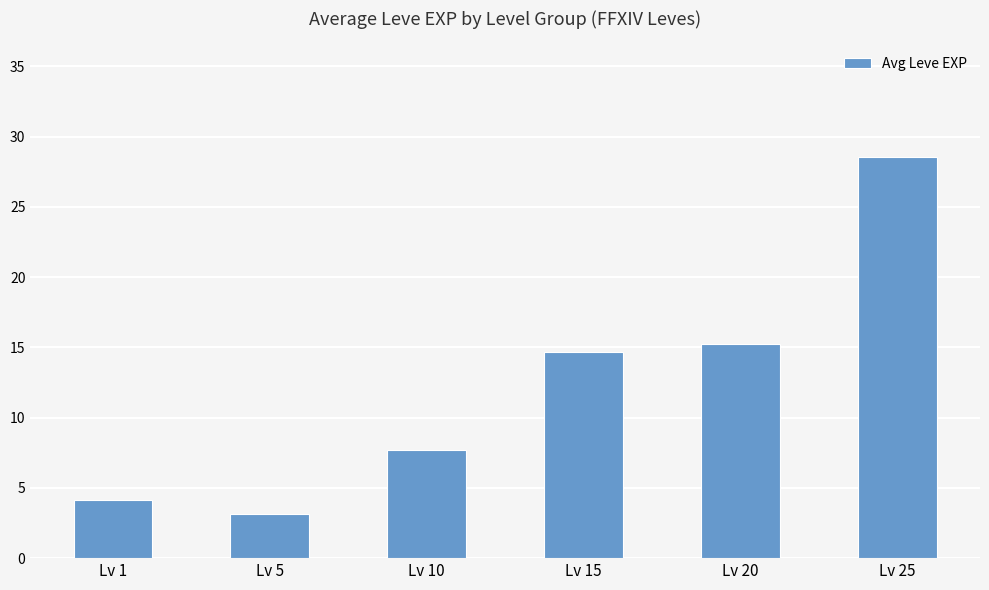

What is the difference between the values at Lv 25 and Lv 20?

13.3